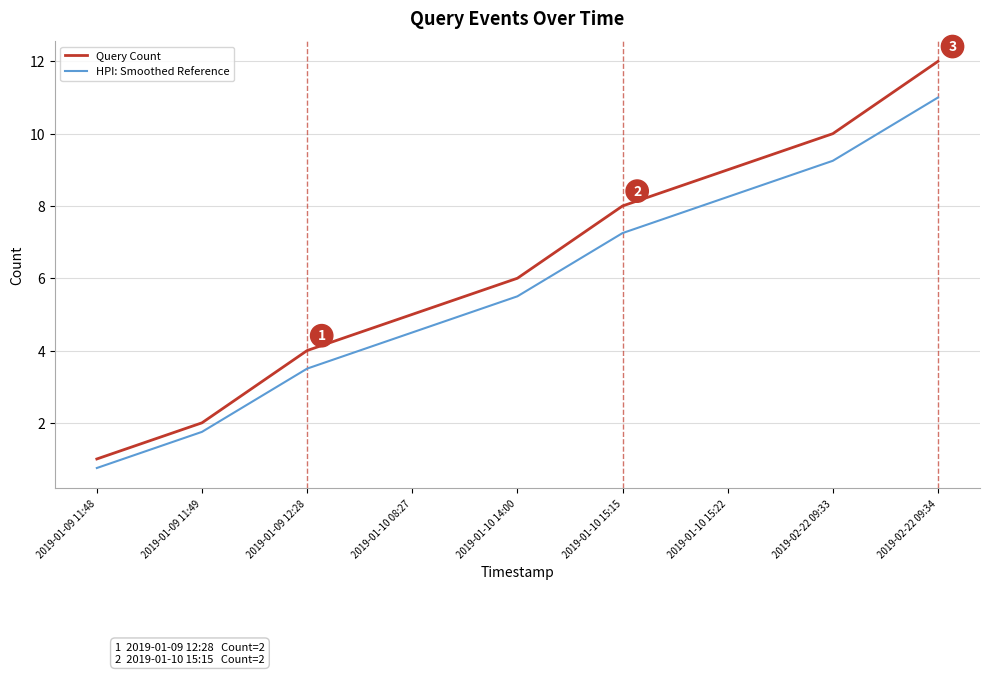

True or false: HPI: Smoothed Reference and Query Count intersect in this chart.

False